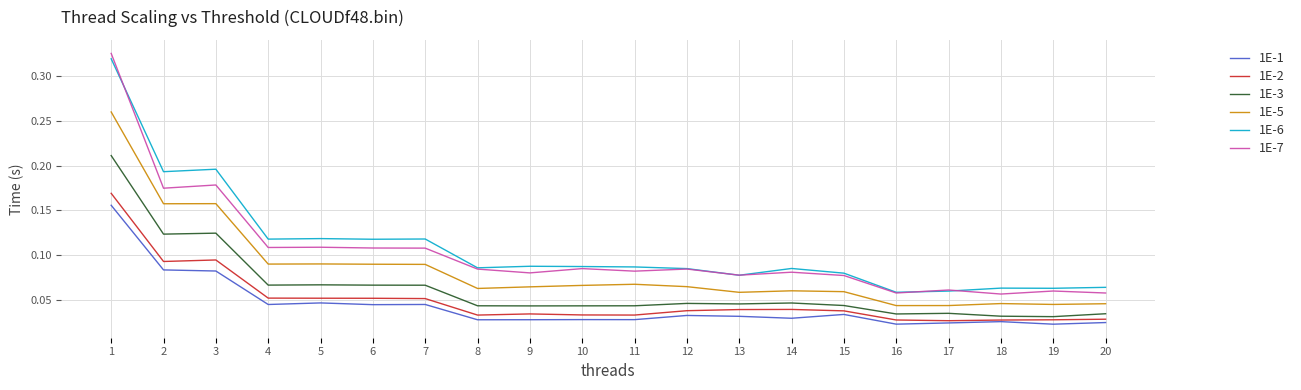

What is the total value across all series at 1?

1.4